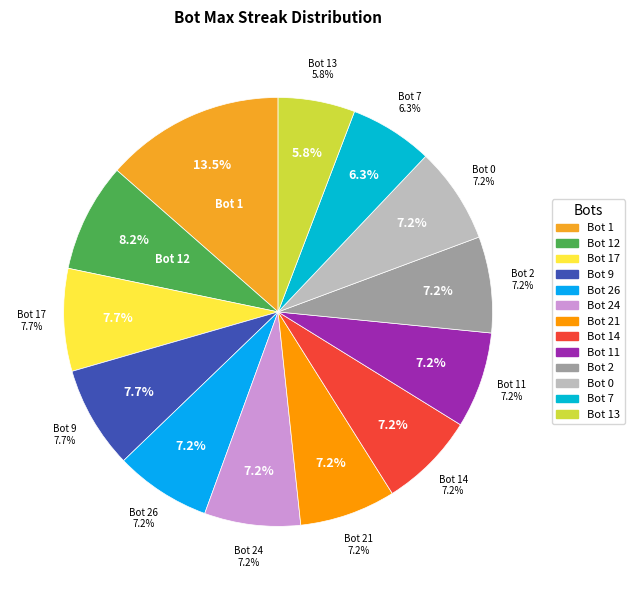

What is the change in value from Bot 0 to Bot 13?

-3